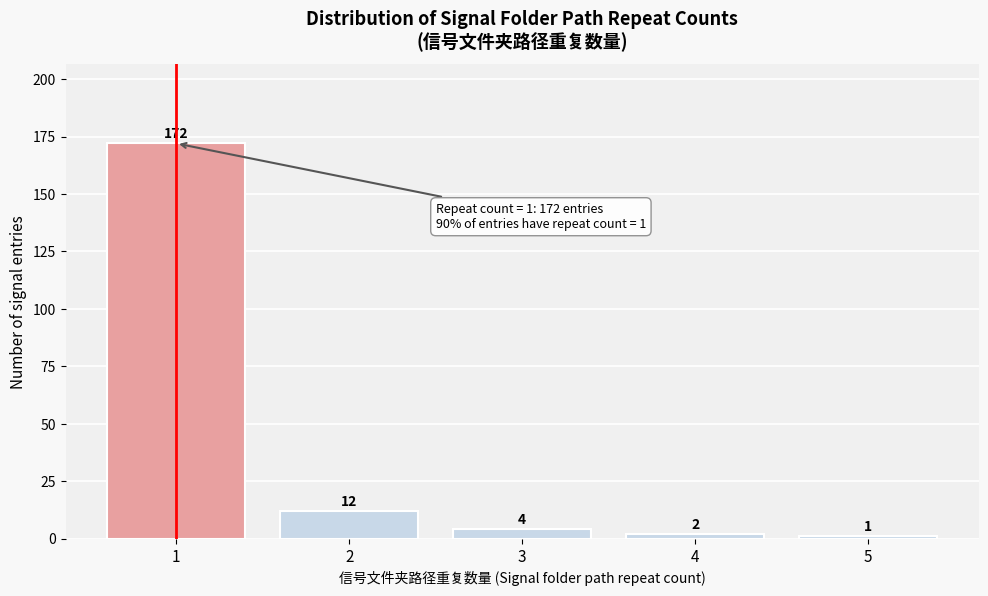

Reading left to right, list every bar in this chart as the range it spans on the x-axis followed by its height.

0.5 to 1.5: 172
1.5 to 2.5: 12
2.5 to 3.5: 4
3.5 to 4.5: 2
4.5 to 5.5: 1